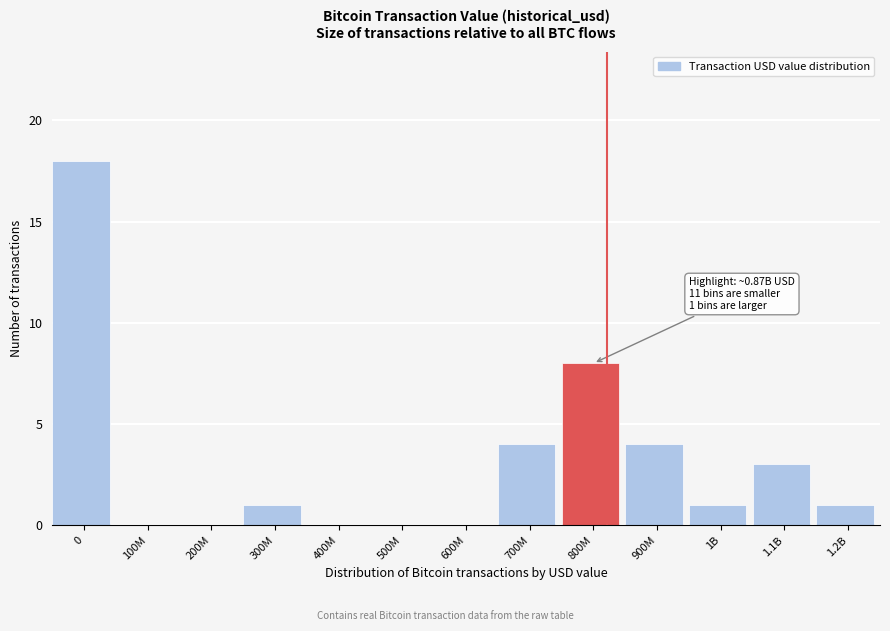

Reading left to right, what are all the values shown in this chart?

0=18	100M=0	200M=0	300M=1	400M=0	500M=0	600M=0	700M=4	800M=8	900M=4	1B=1	1.1B=3	1.2B=1